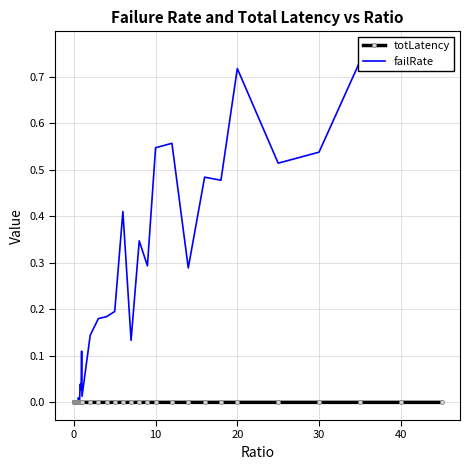

Reading right to left, list all the values displayed in this chart.

totLatency: 0.0	0.0	0.0	0.0	0.0	0.0	0.0	0.0	0.0	0.0	0.0	0.0	0.0	0.0	0.0	0.0	0.0	0.0	0.0	0.0	0.0	0.0	0.0	0.0	0.0	0.0	0.0	0.0	0.0	0.0	0.0	0.0	0.0	0.0	0.0	0.0	0.0	0.0	0.0	0.0
failRate: 0.8	0.7	0.7	0.5	0.5	0.7	0.5	0.5	0.3	0.6	0.5	0.3	0.3	0.1	0.4	0.2	0.2	0.2	0.1	0.0	0.1	0.0	0.0	0.0	0.0	0.0	0.0	0.0	0.0	0.0	0.0	0.0	0.0	0.0	0.0	0.0	0.0	0.0	0.0	0.0